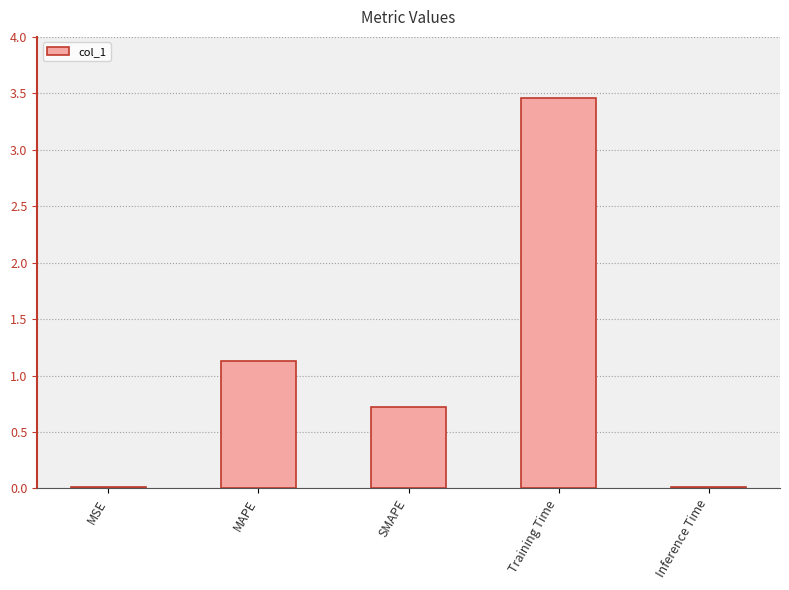

Read the value at MAPE.

1.1